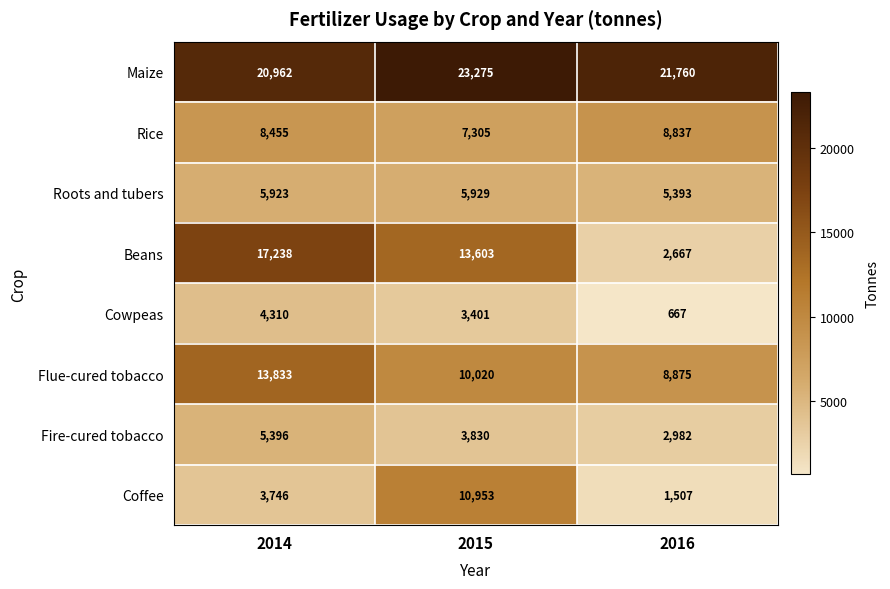

Count the Fire-cured tobacco values in the range 2982 to 5396.

3